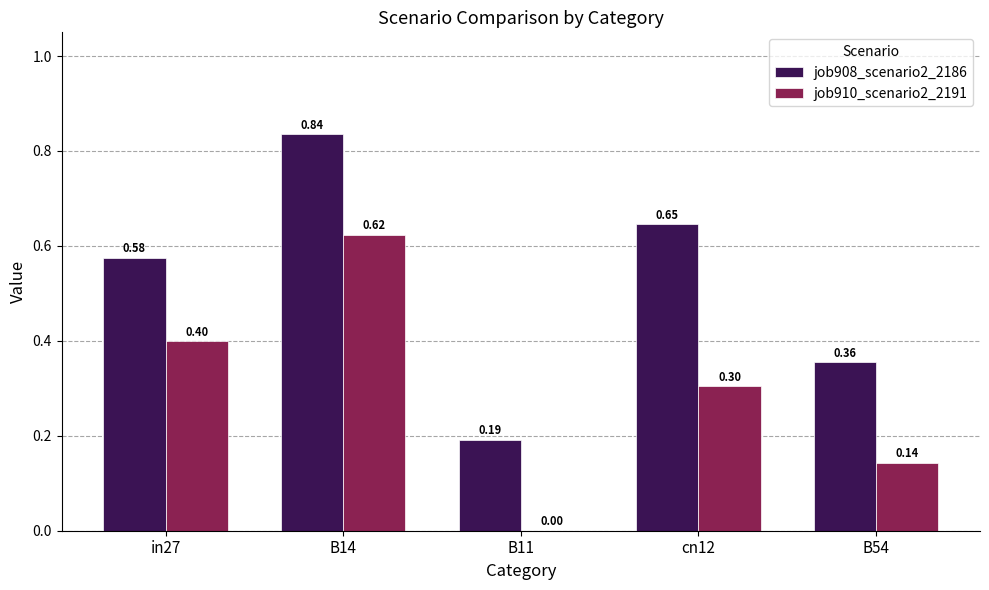

Is the value of job910_scenario2_2191 at B14 greater than the value of job908_scenario2_2186 at B54?

Yes